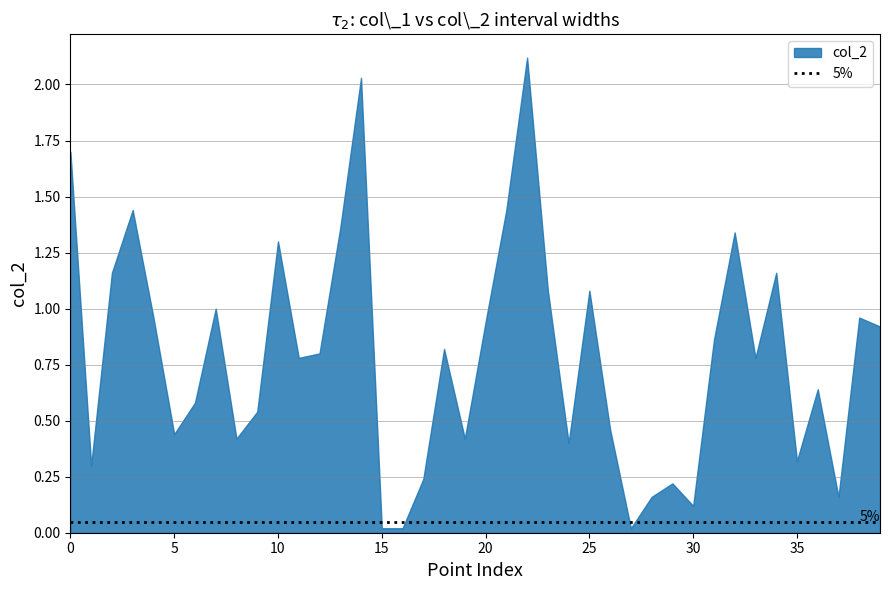

Is the value of col_1 at 5 greater than the value of col_2 at 12?

No